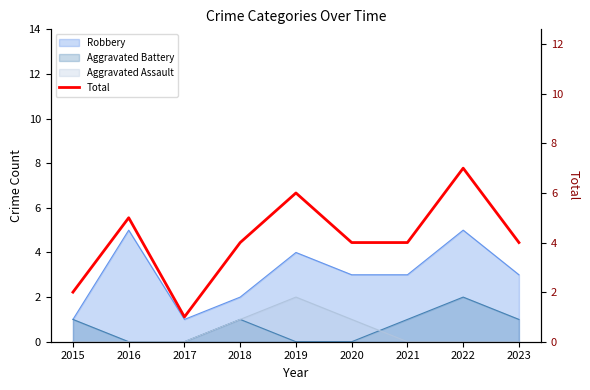

What is the greatest value displayed?

7